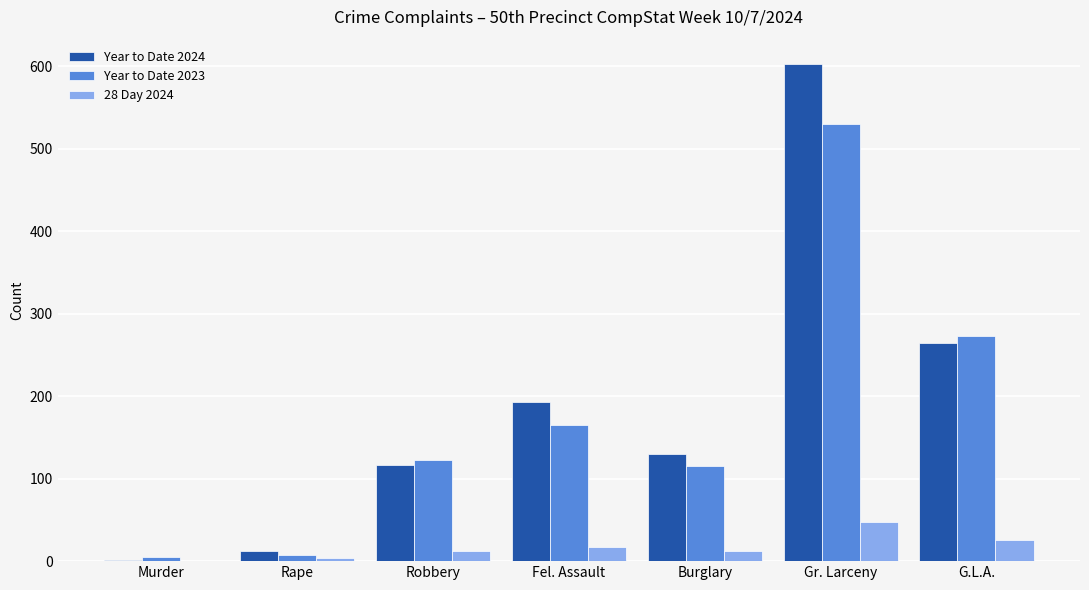

At which category does the chart reach its peak across all series?

Gr. Larceny